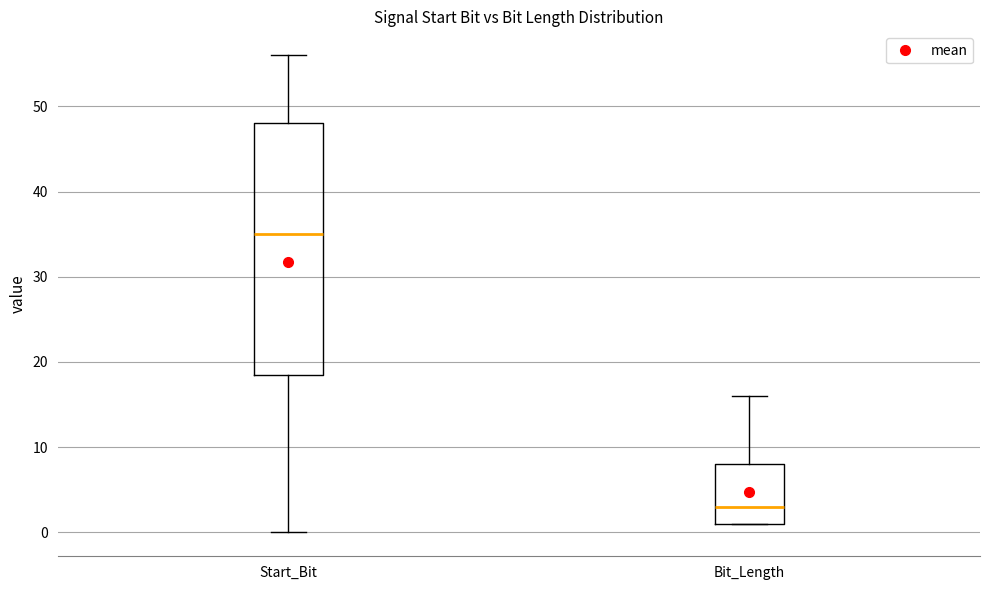

Which box's median line is the highest?

Start_Bit